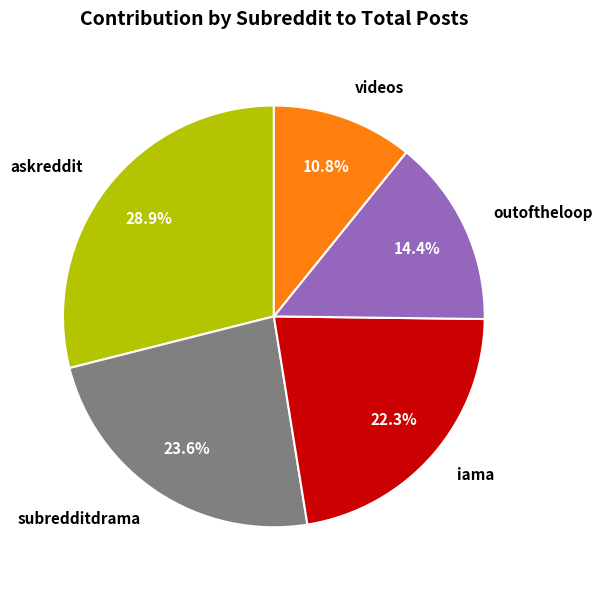

How many slices are in this pie chart?

5